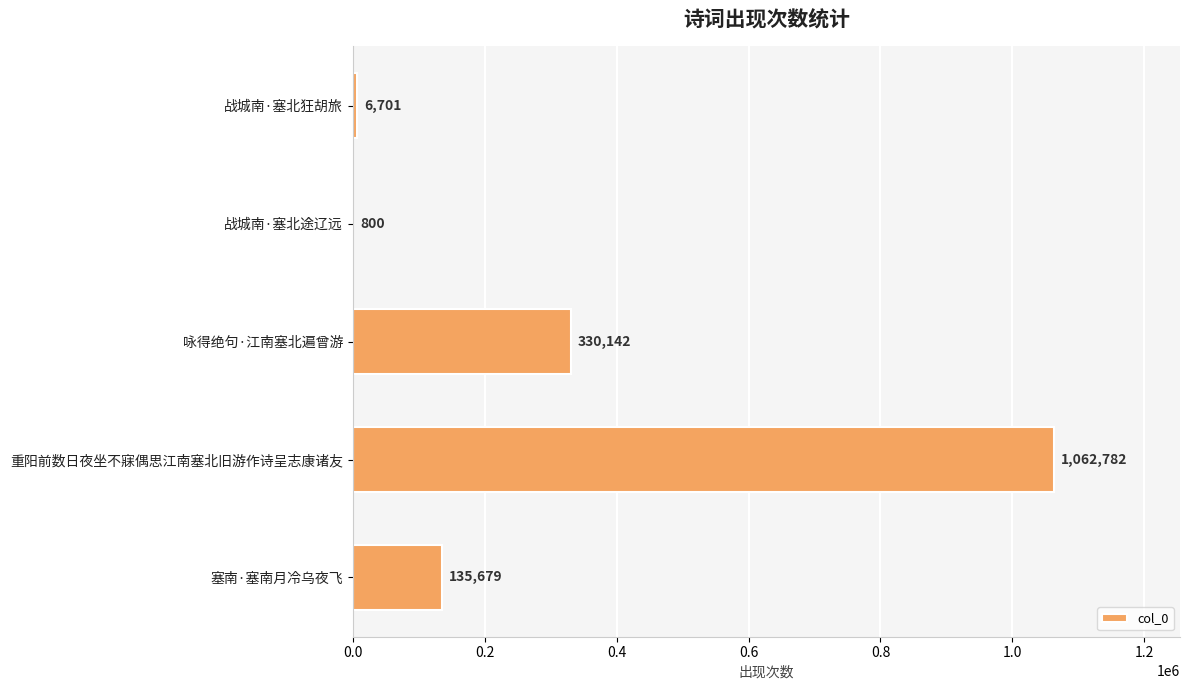

Which label corresponds to the largest value in the chart?

重阳前数日夜坐不寐偶思江南塞北旧游作诗呈志康诸友